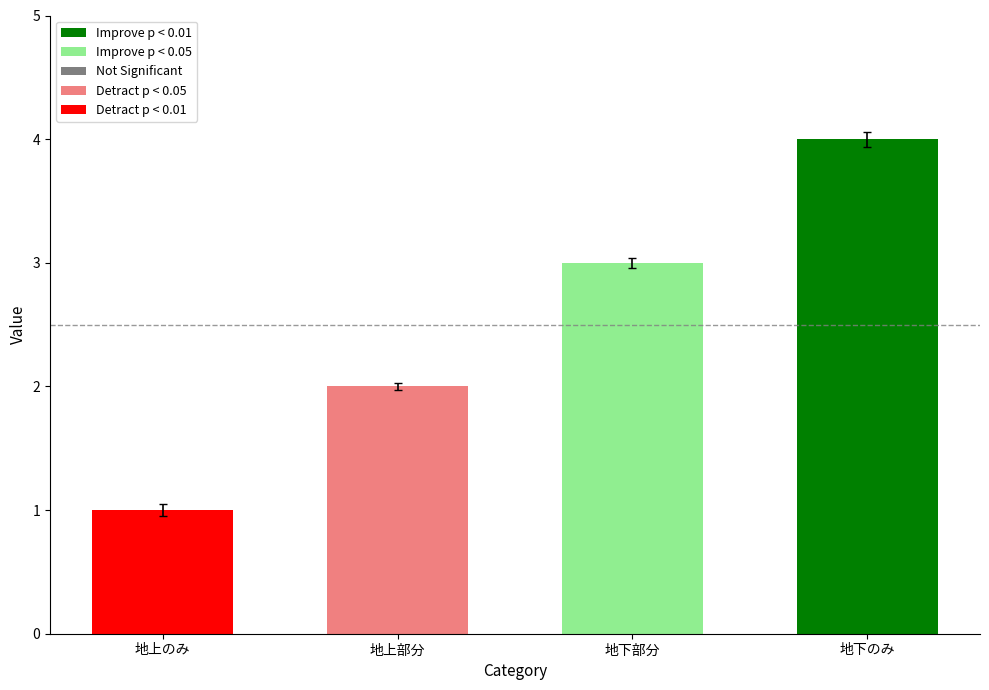

Are the bars grouped side by side (vs. stacked)?

No